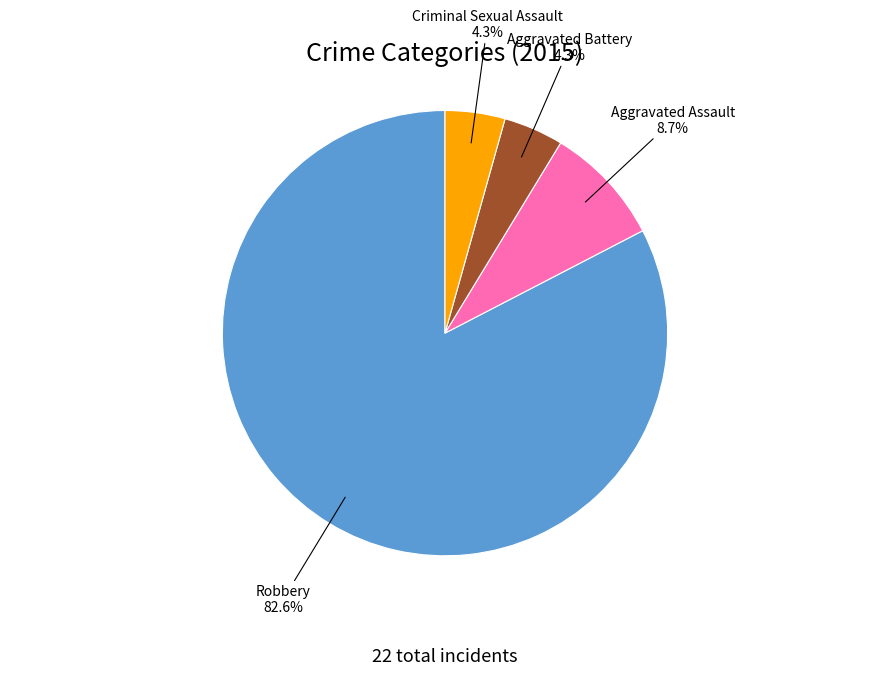

Does any single category account for the majority?

Yes